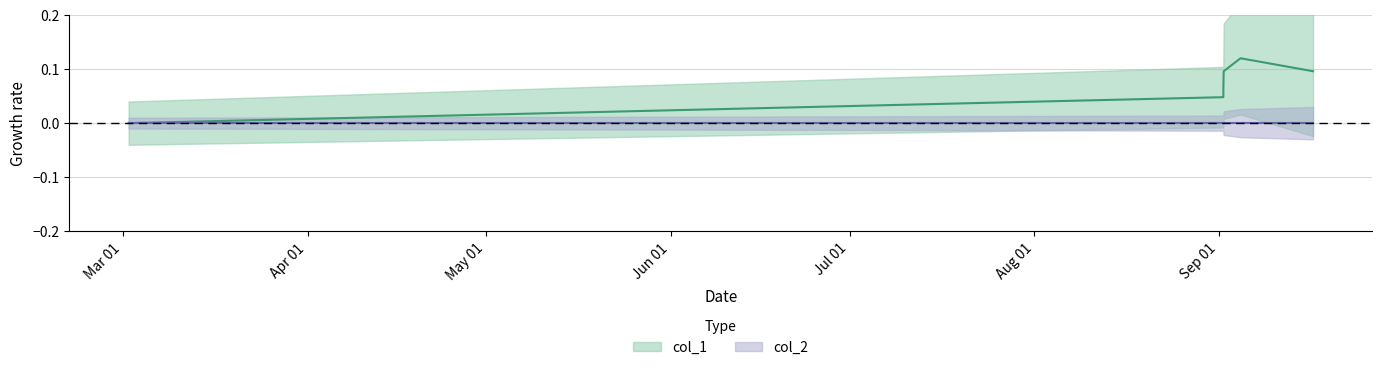

Between May 01 and Mar 01, which is larger?

May 01